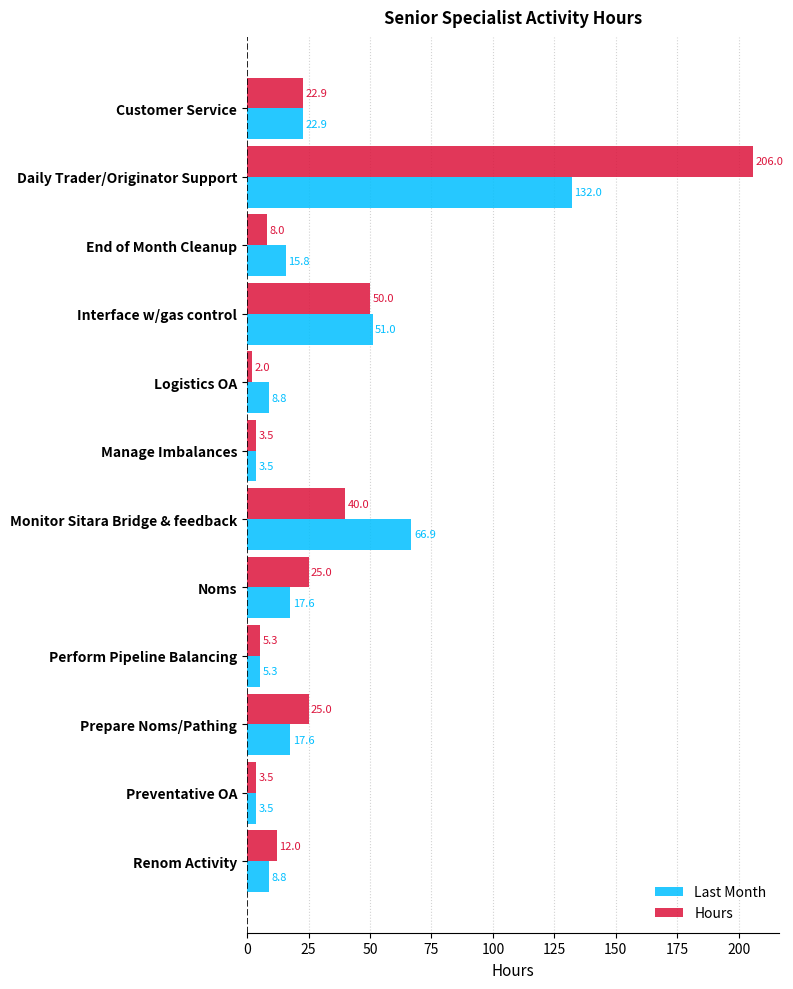

What is the approximate value of Last Month at Renom Activity?

8.8